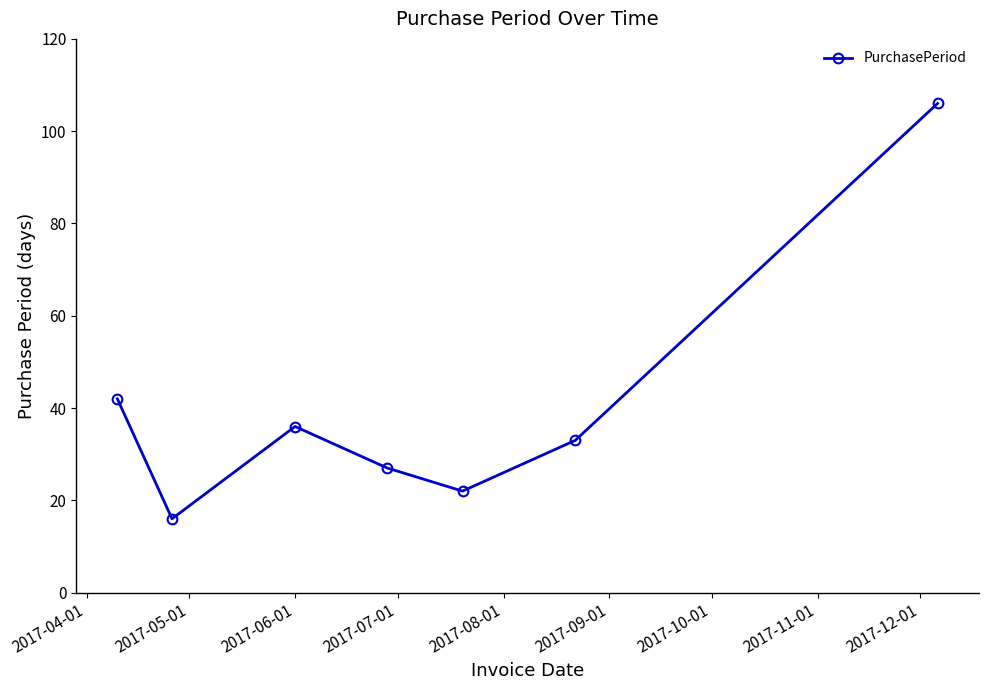

Reading left to right, what are all the values shown in this chart?

42	16	36	27	22	33	106